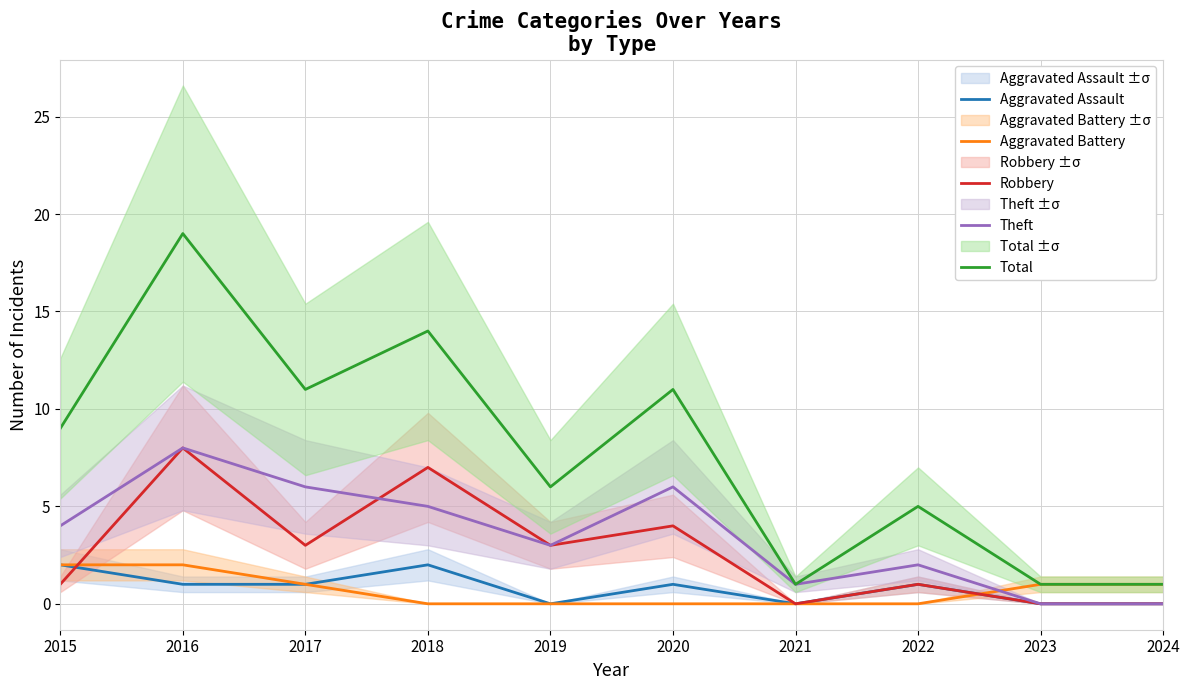

Where is the first local minimum for Total?

2017